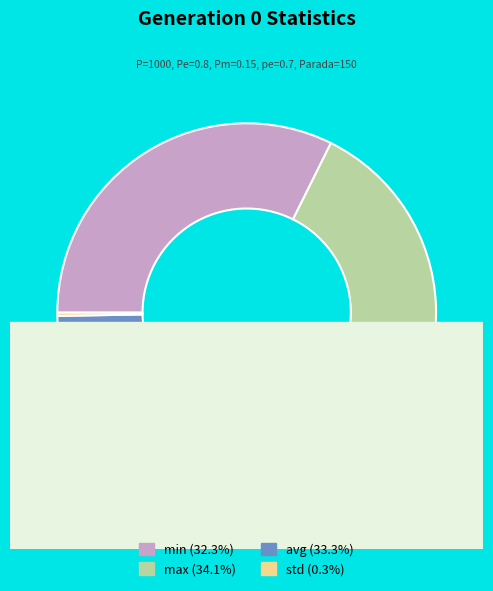

True or false: std accounts for 0% of the total.

True